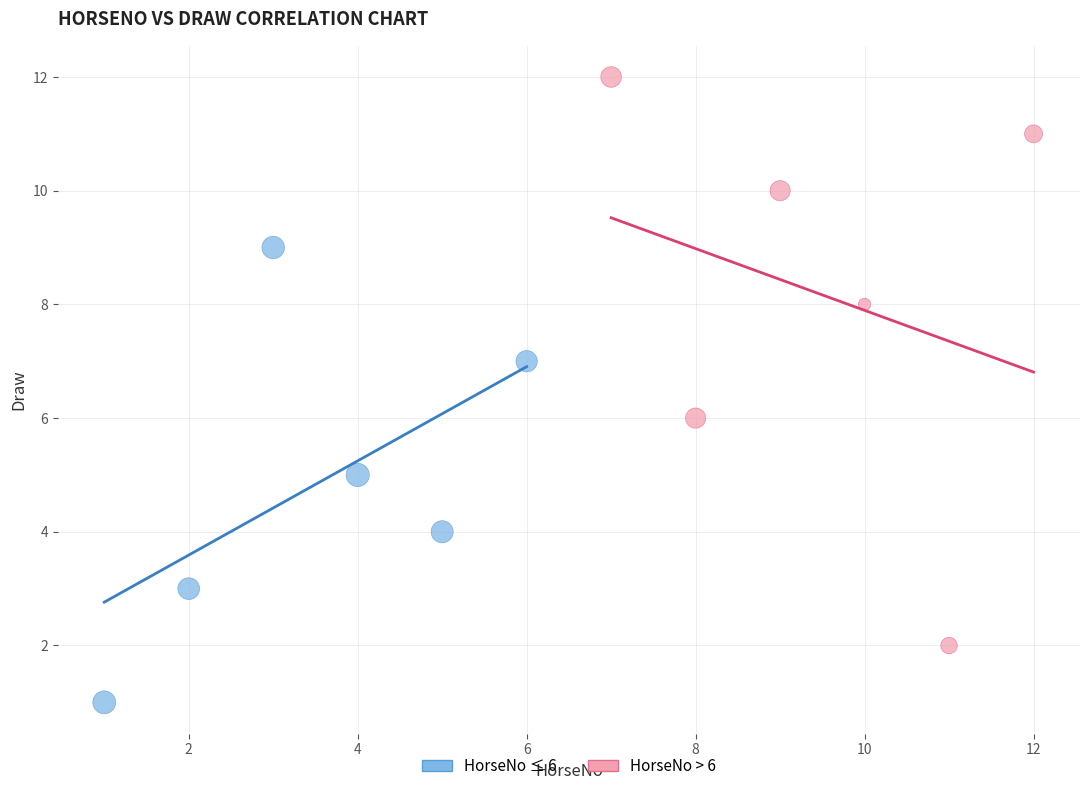

What are all the series names shown in the legend?

HorseNo ≤ 6, HorseNo > 6